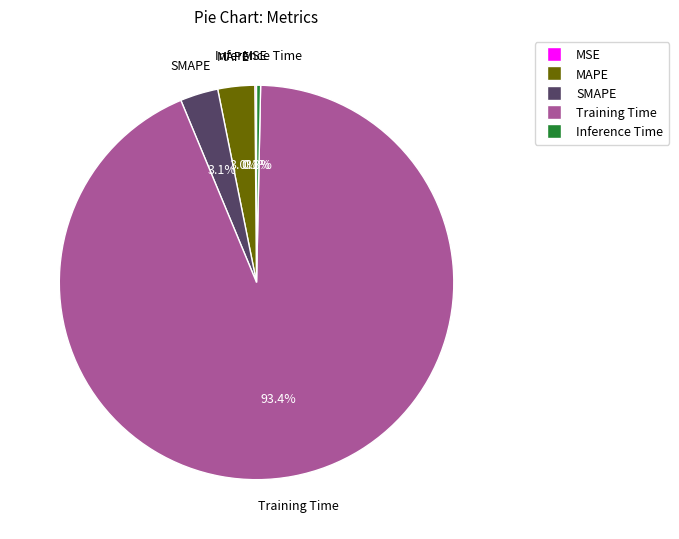

Between MAPE and Training Time, which is larger?

Training Time